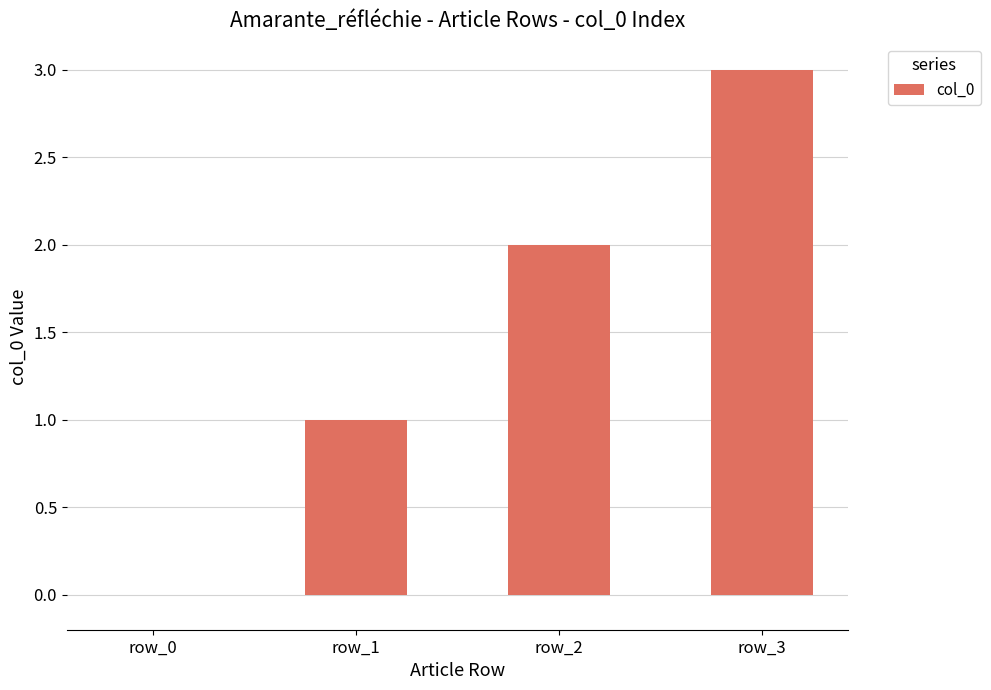

Which has a higher value, row_0 or row_2?

row_2